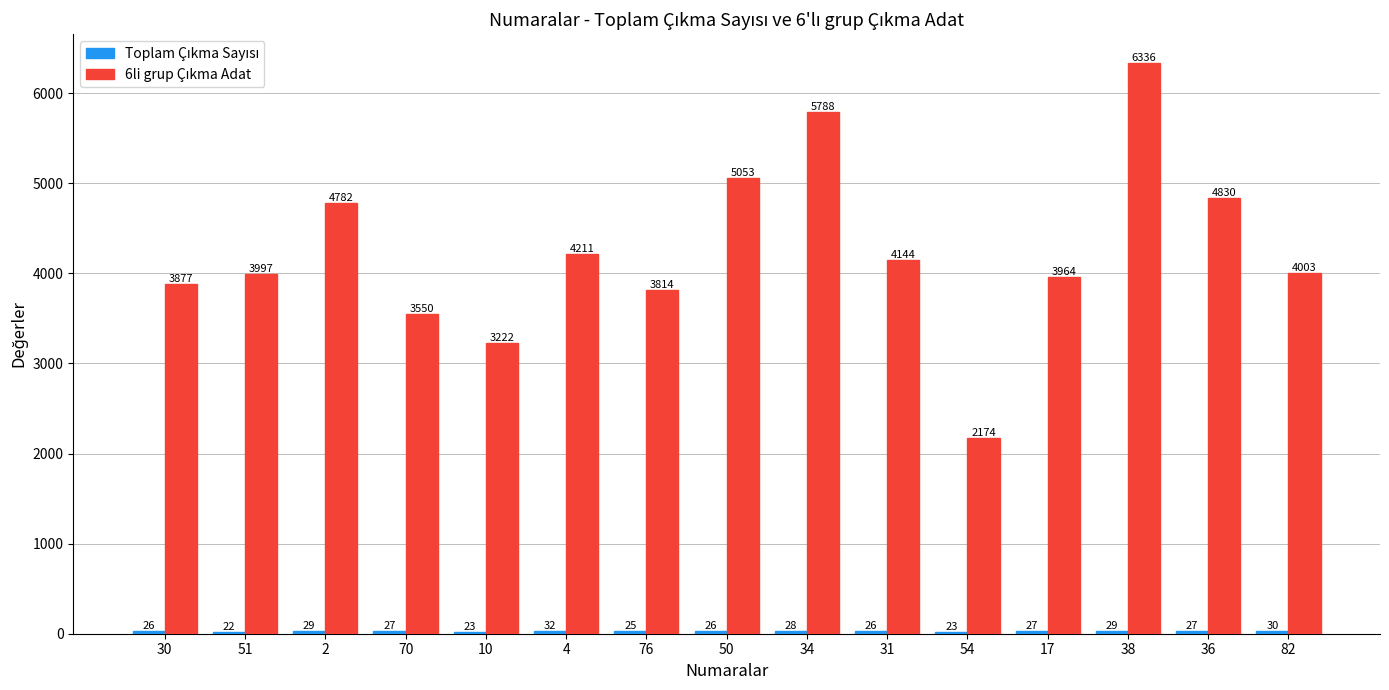

What is the greatest value displayed?

6337.0